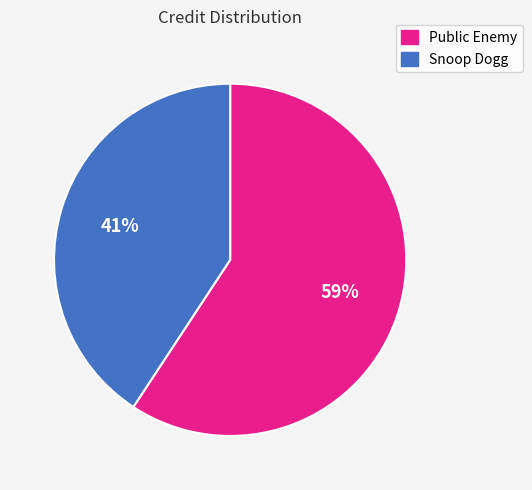

To the nearest percent, what percentage of the pie is Public Enemy?

59%